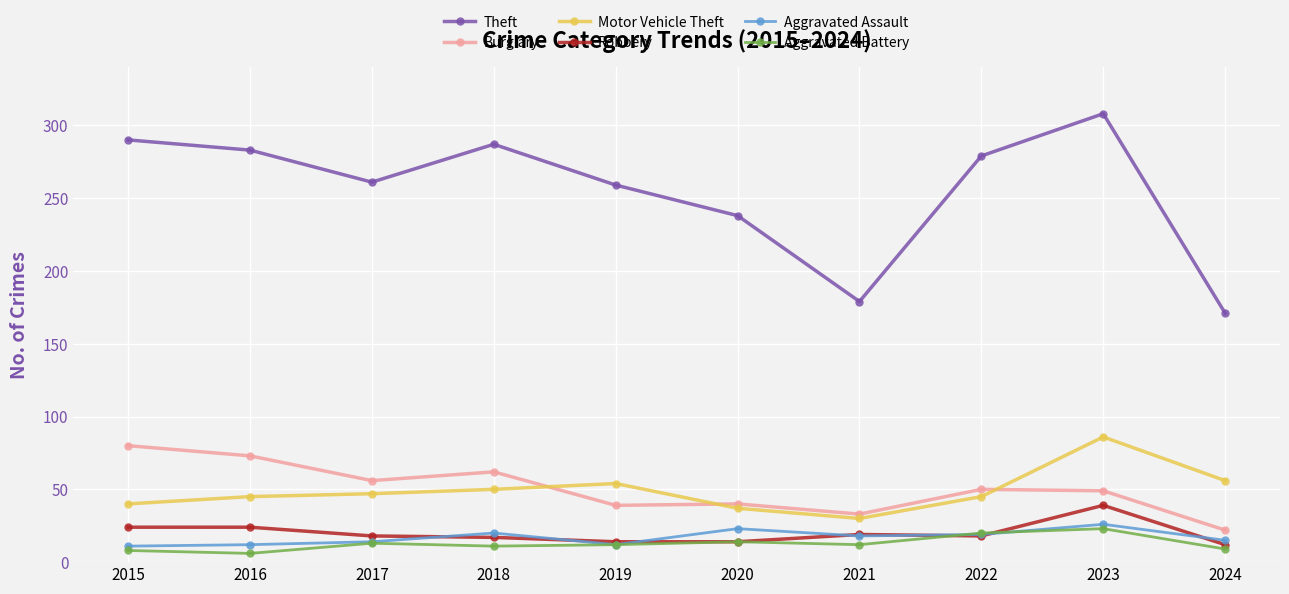

Which category has the highest value across all series?

2023